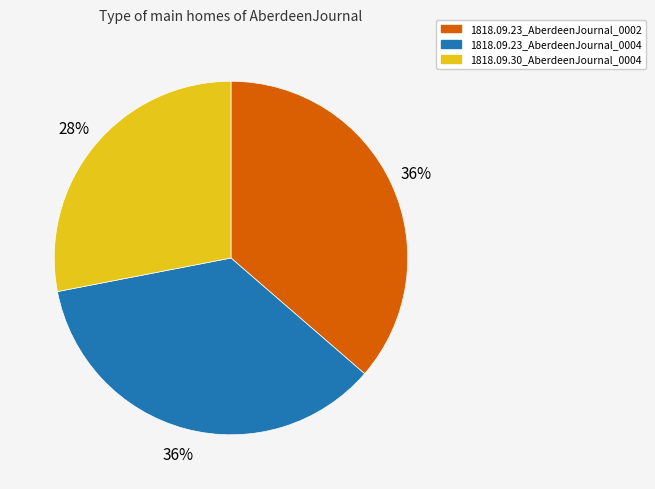

Count the number of slices in the pie.

3